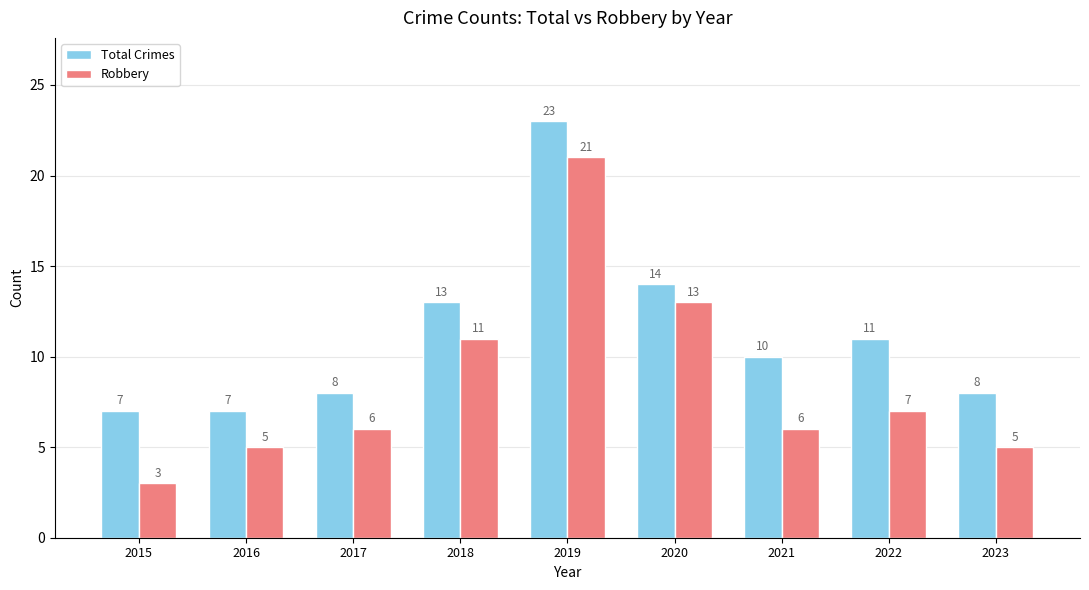

What is the difference between the second highest and second lowest values in the Robbery series?

8